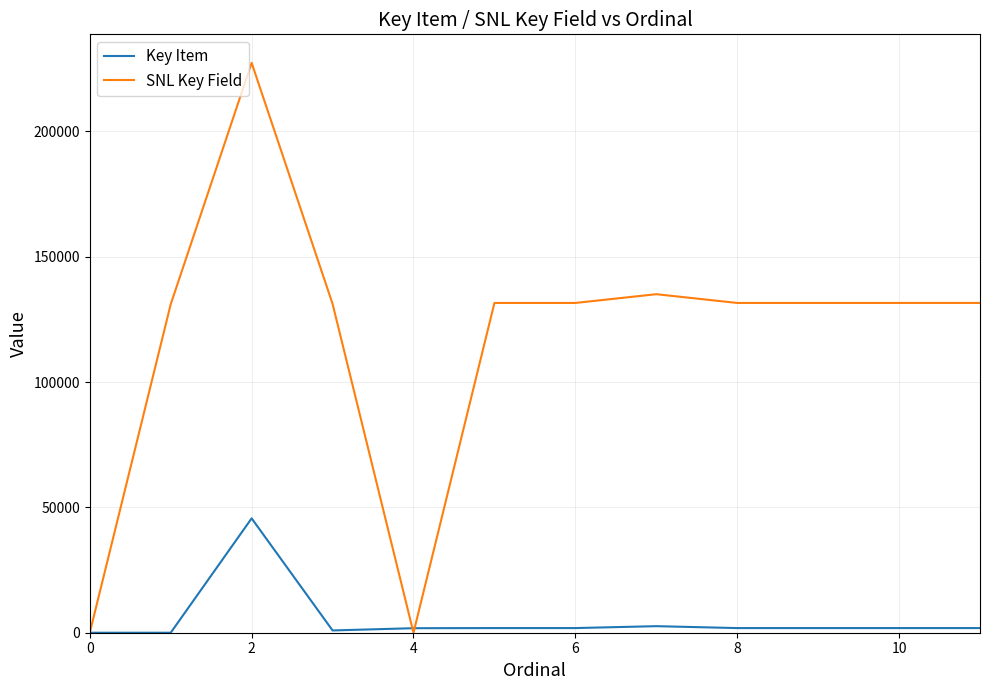

Which series has the largest total across all categories?

SNL Key Field